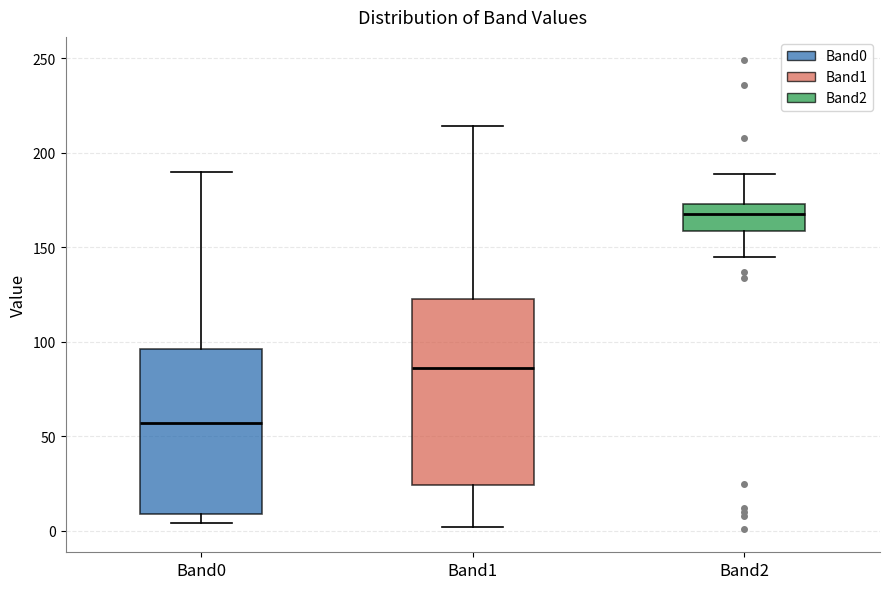

Which box's median line is the highest?

Band2